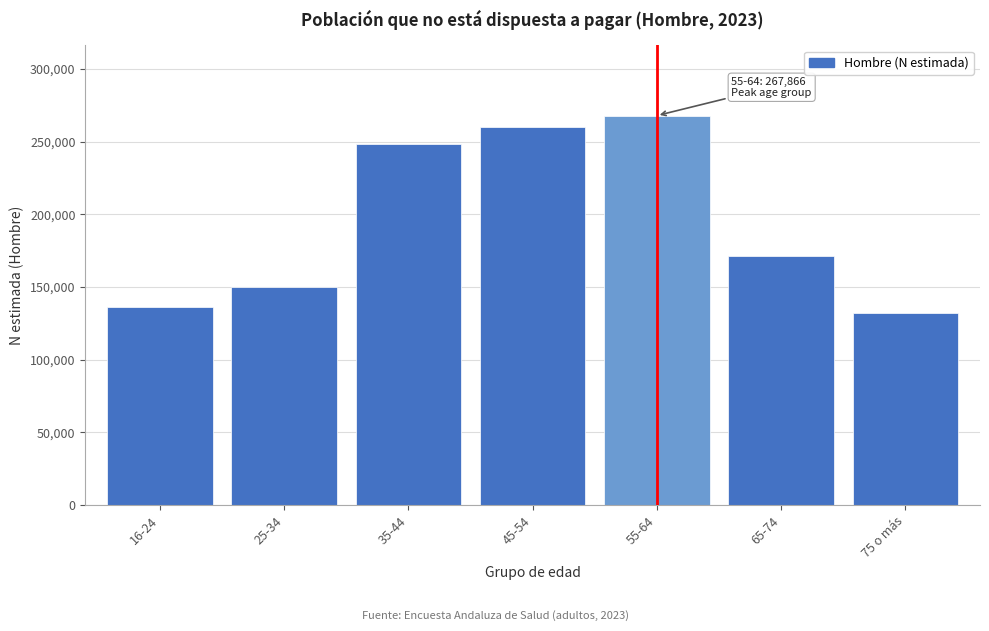

Reading left to right, what are all the values shown in this chart?

16-24=135942	25-34=149880	35-44=248529	45-54=259805	55-64=267866	65-74=171105	75 o más=132244